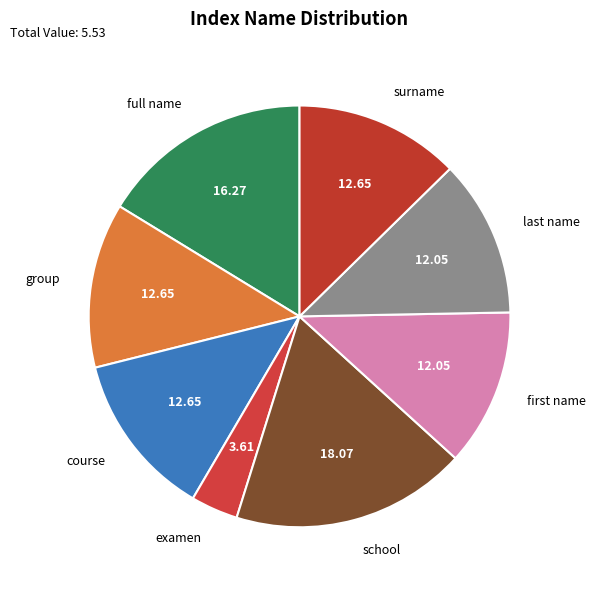

How many segments does this pie chart have?

8